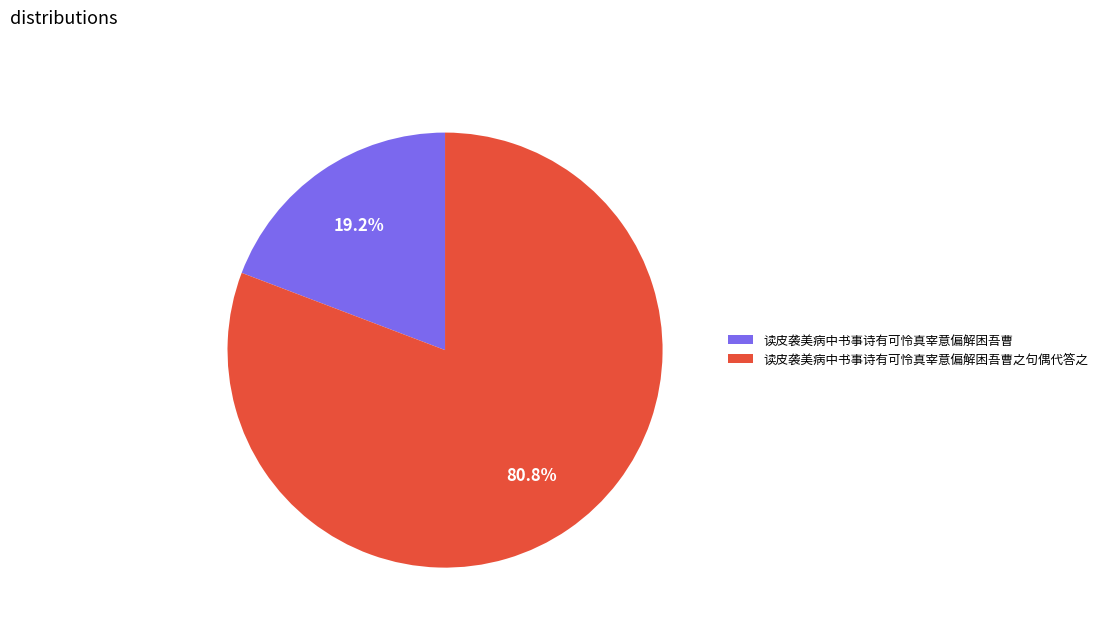

What percentage is the 读皮袭美病中书事诗有可怜真宰意偏解困吾曹之句偶代答之 slice, to the nearest percent?

81%